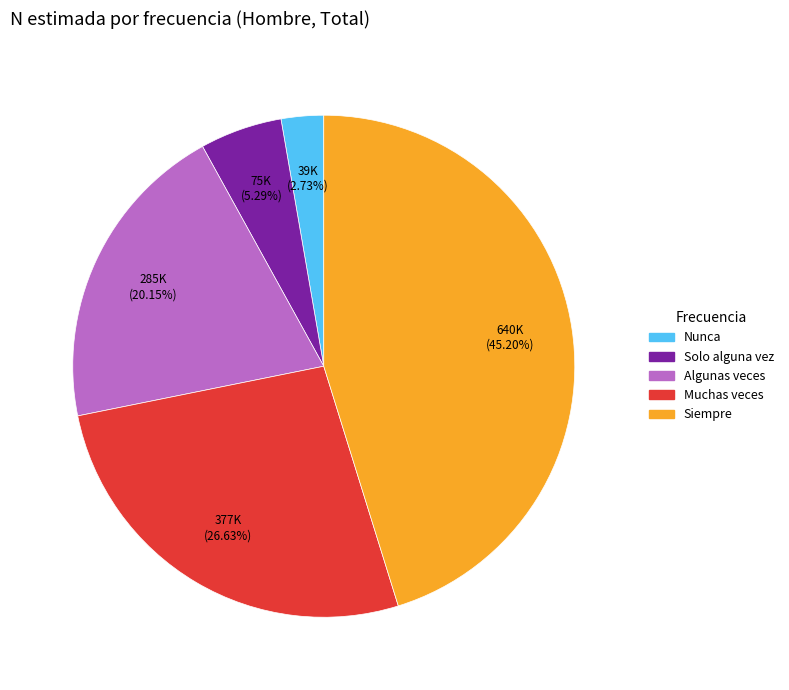

Count the number of slices in the pie.

5